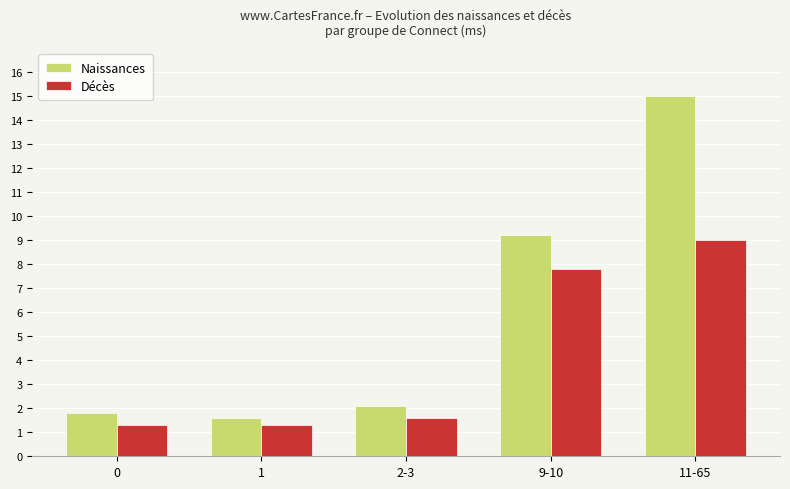

What is the spread (max minus min) of values at 11-65?

6.0